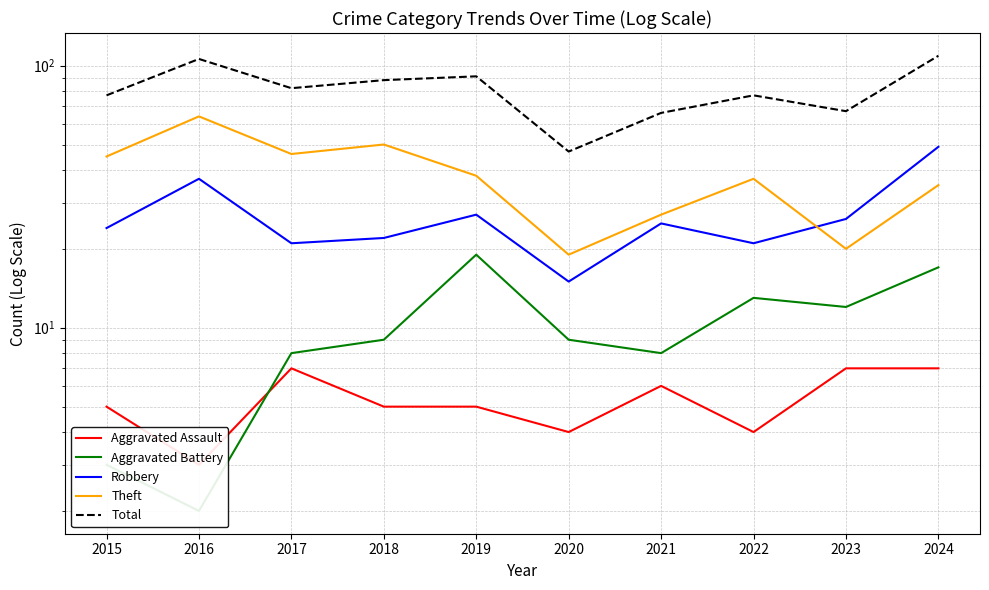

Is this an area chart (filled region under the line)?

No